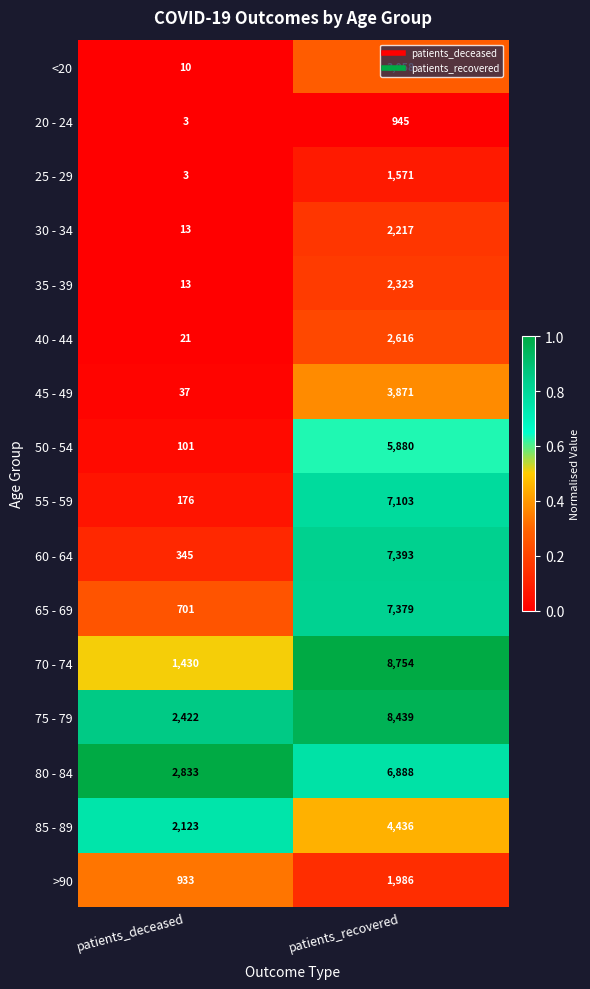

Which series has the largest range (max minus min)?

70 - 74